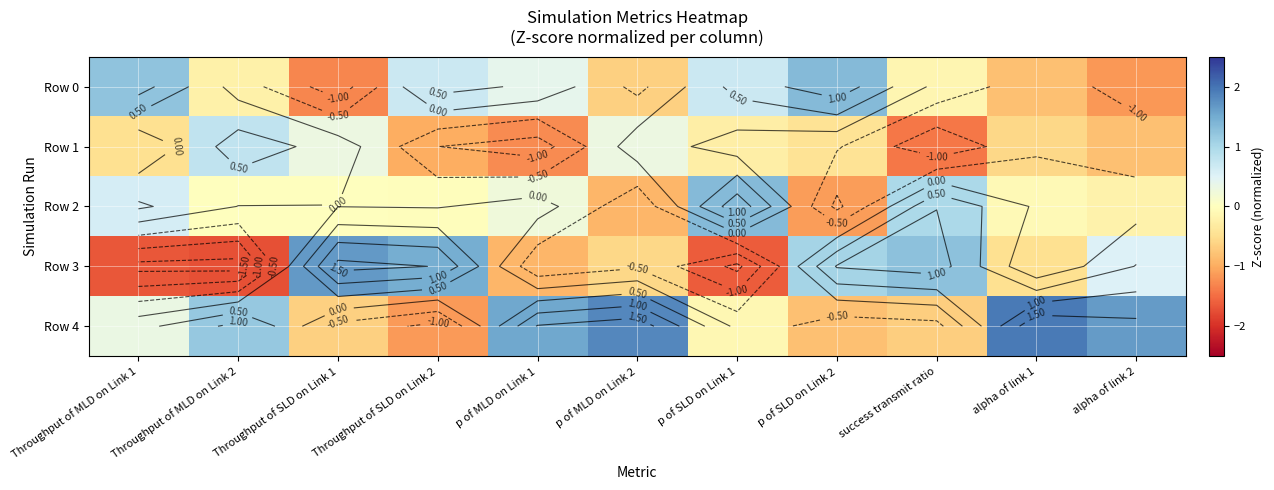

How many categories are shown in the chart?

11